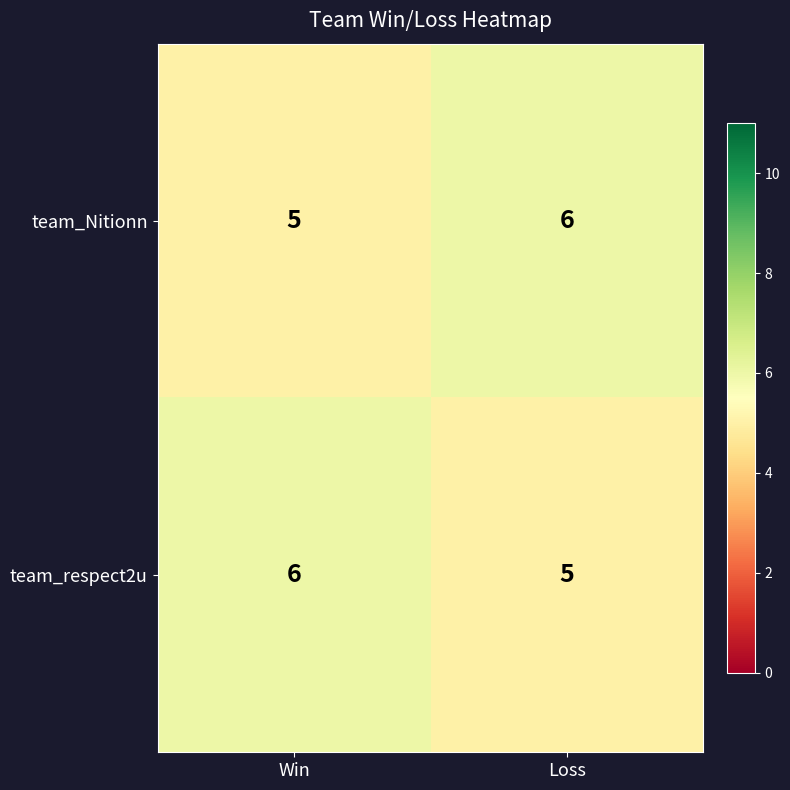

What is the sum of the team_respect2u values at Win and Loss?

11